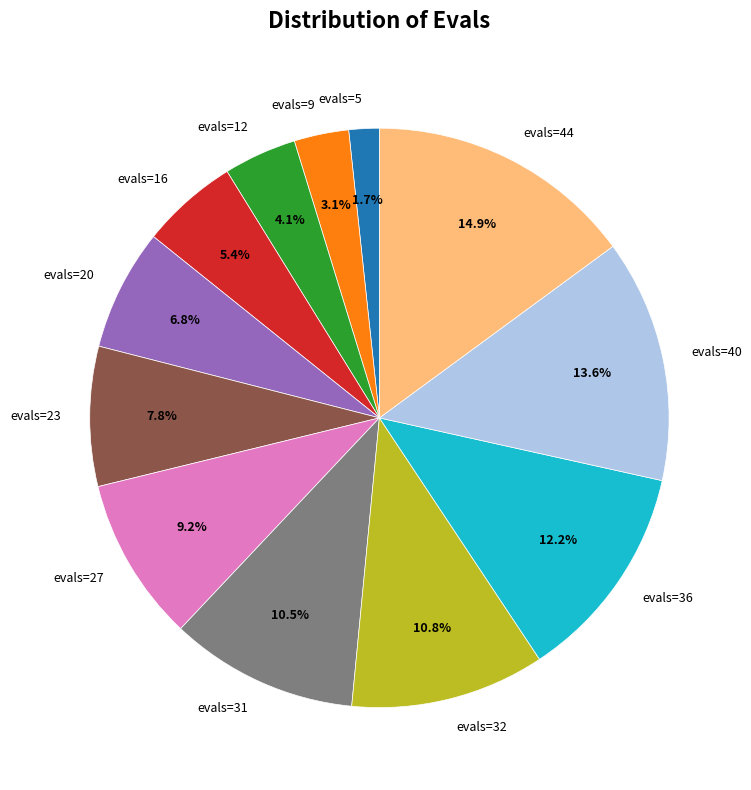

How much of the chart is everything except evals=44?

85.1%